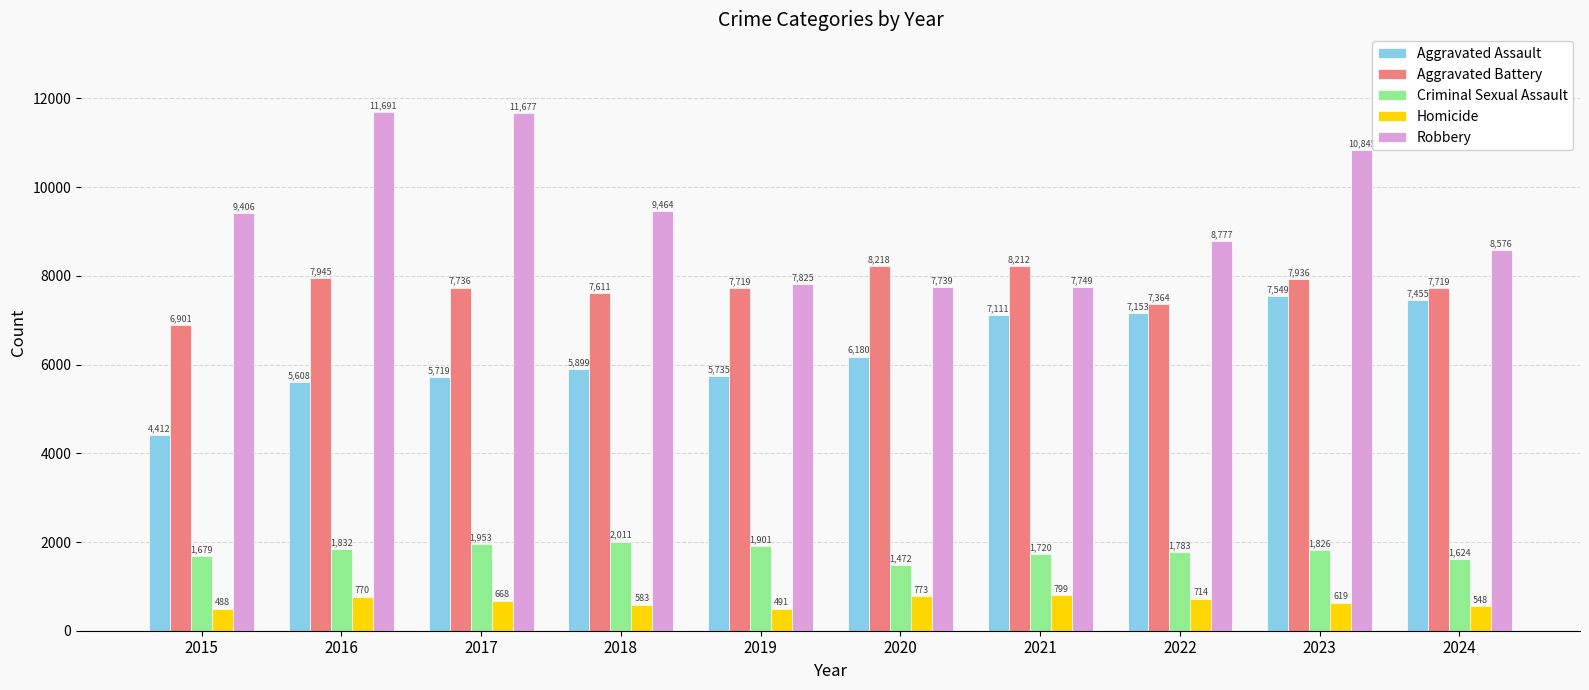

Reading right to left, transcribe all the data shown in this chart.

Aggravated Assault: 2024=7455	2023=7549	2022=7153	2021=7111	2020=6180	2019=5735	2018=5899	2017=5719	2016=5608	2015=4412
Aggravated Battery: 2024=7719	2023=7936	2022=7364	2021=8212	2020=8218	2019=7719	2018=7611	2017=7736	2016=7945	2015=6901
Criminal Sexual Assault: 2024=1624	2023=1826	2022=1783	2021=1720	2020=1472	2019=1901	2018=2011	2017=1953	2016=1832	2015=1679
Homicide: 2024=548	2023=619	2022=714	2021=799	2020=773	2019=491	2018=583	2017=668	2016=770	2015=488
Robbery: 2024=8576	2023=10845	2022=8777	2021=7749	2020=7739	2019=7825	2018=9464	2017=11677	2016=11691	2015=9406